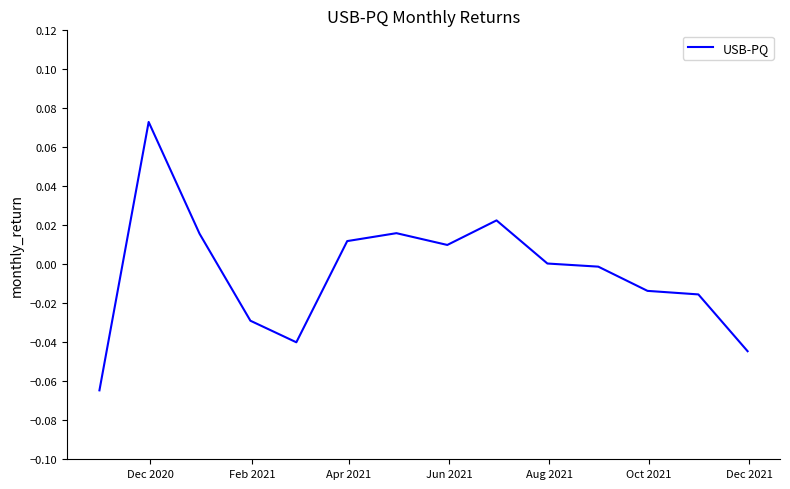

What is the difference between the maximum and minimum values?

0.1